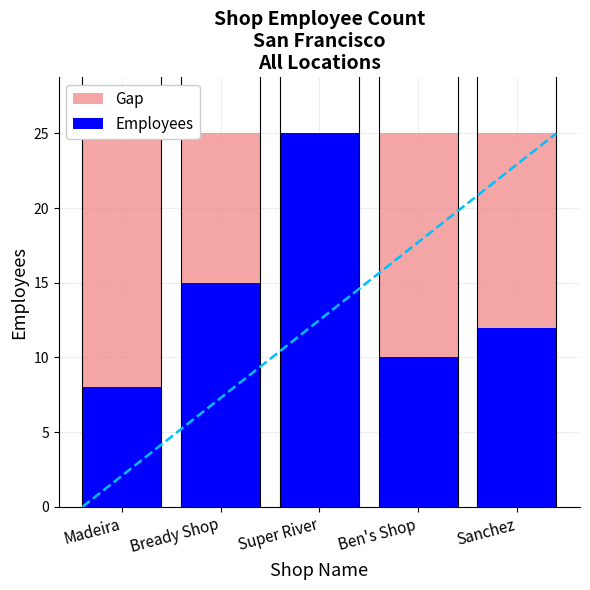

Between Madeira and Sanchez, which is larger?

Madeira